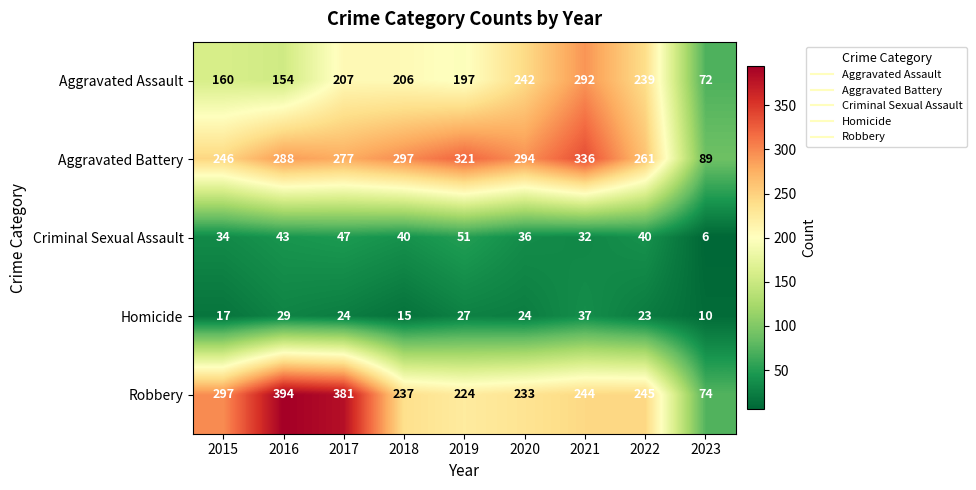

What is the maximum value shown in the chart?

394